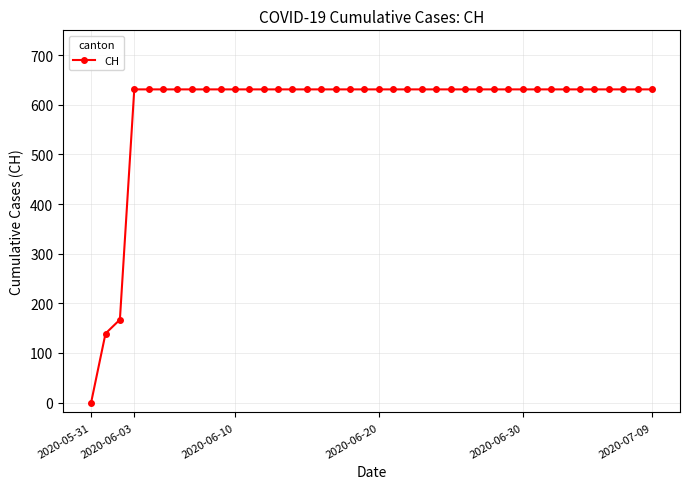

What is the greatest value displayed?

631